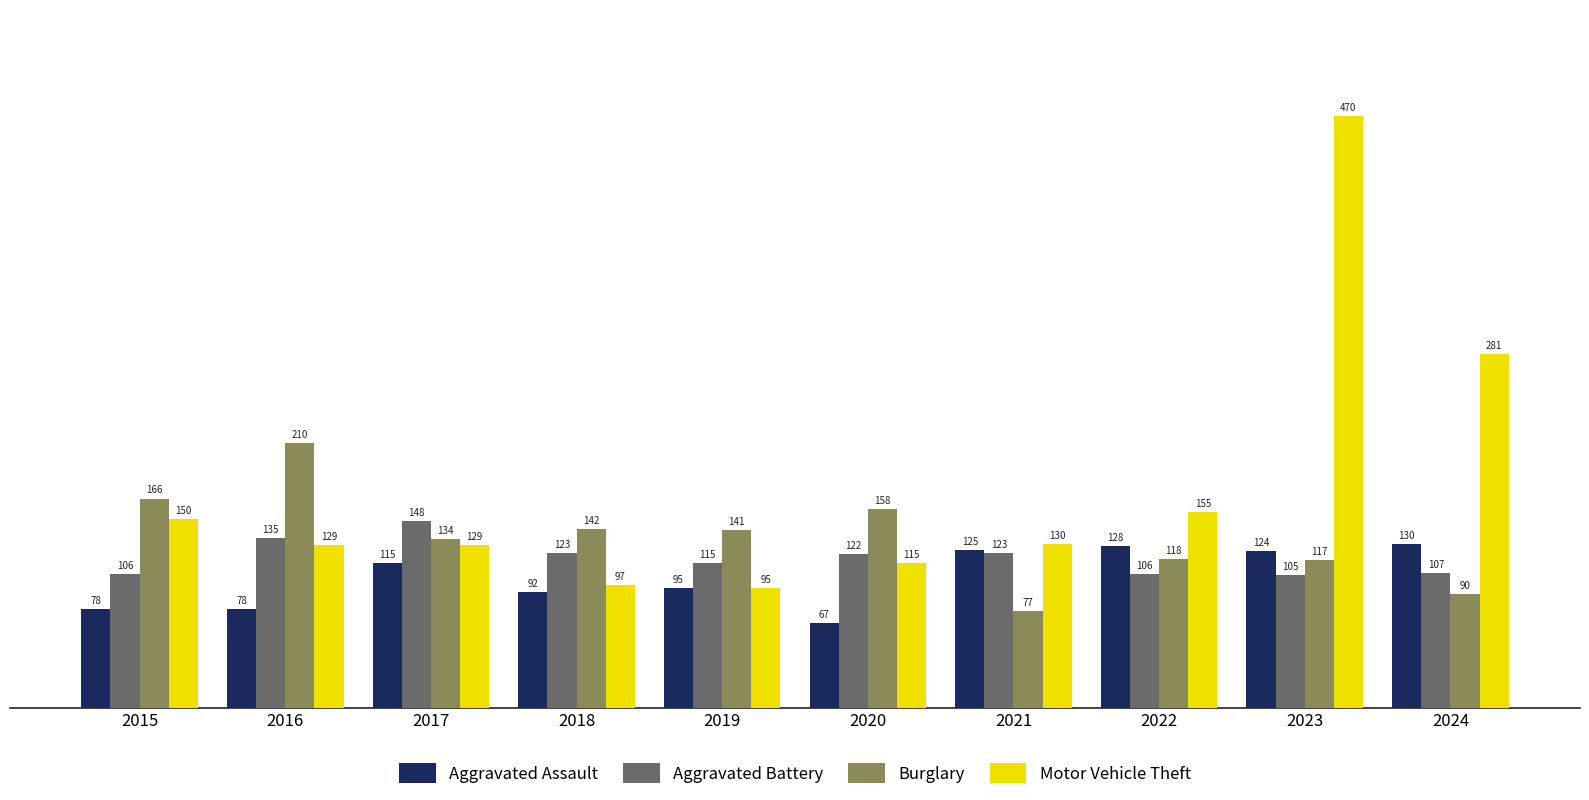

True or false: Aggravated Battery has a value of 122 at 2020.

True